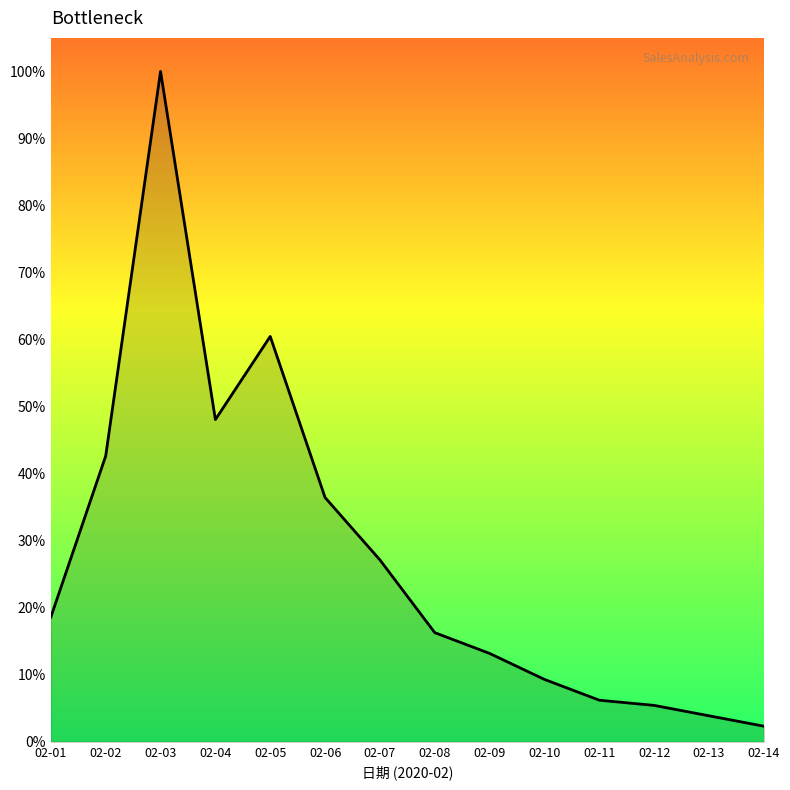

What is the sum of all values?

389.9